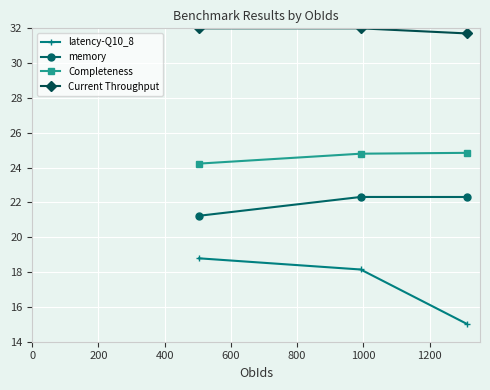

Which series has the largest total across all categories?

Current Throughput